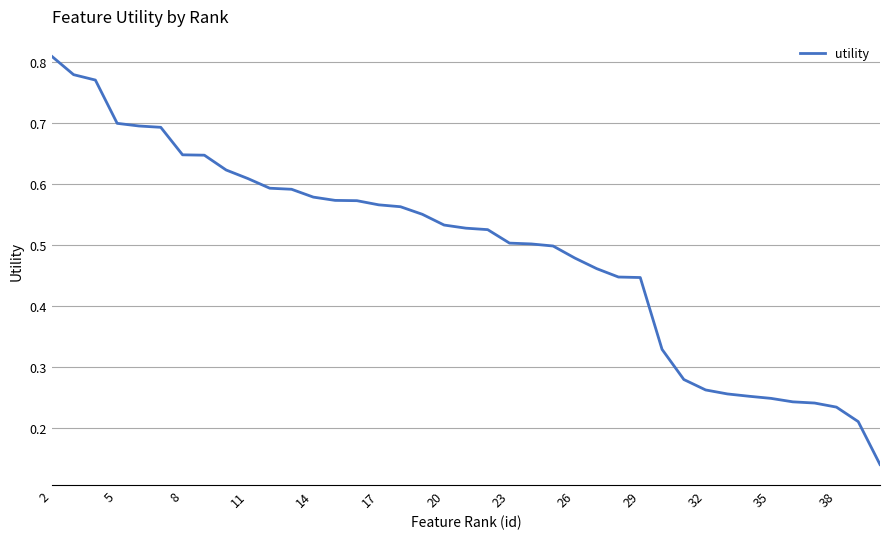

How many lines are shown in the chart?

1